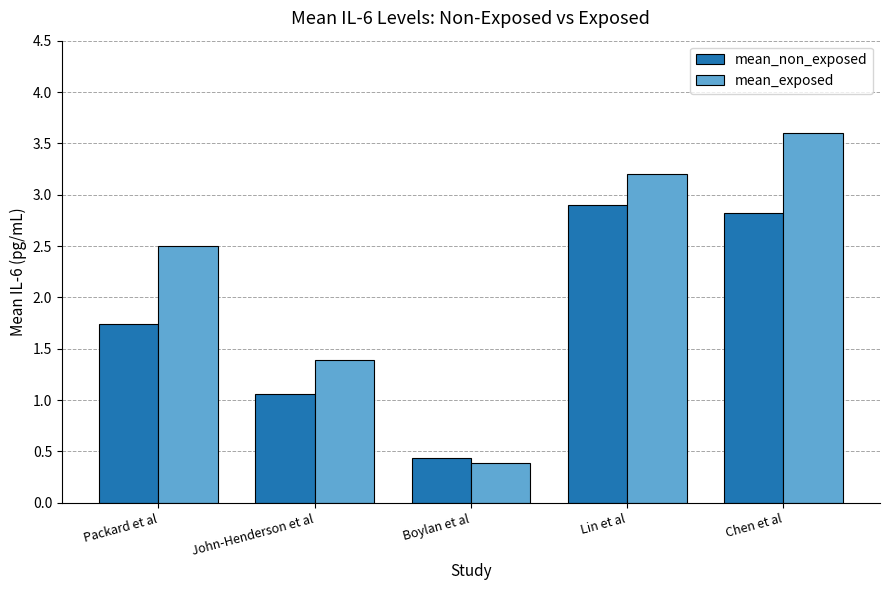

At which category is the sum across all series the highest?

Chen et al